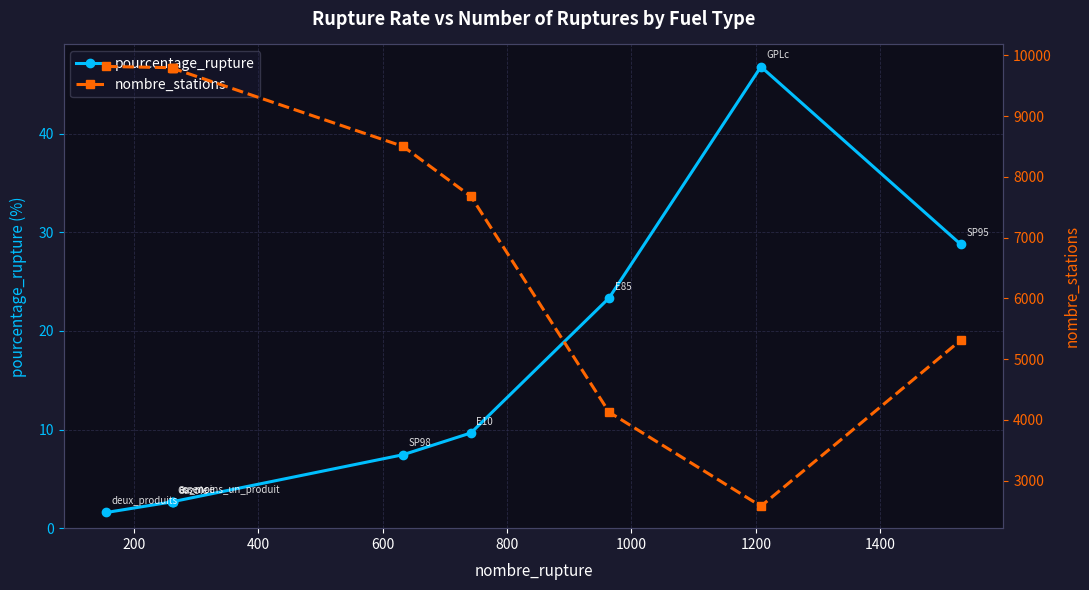

Is the value of pourcentage_rupture at 200 greater than the value of nombre_stations at 1400?

No